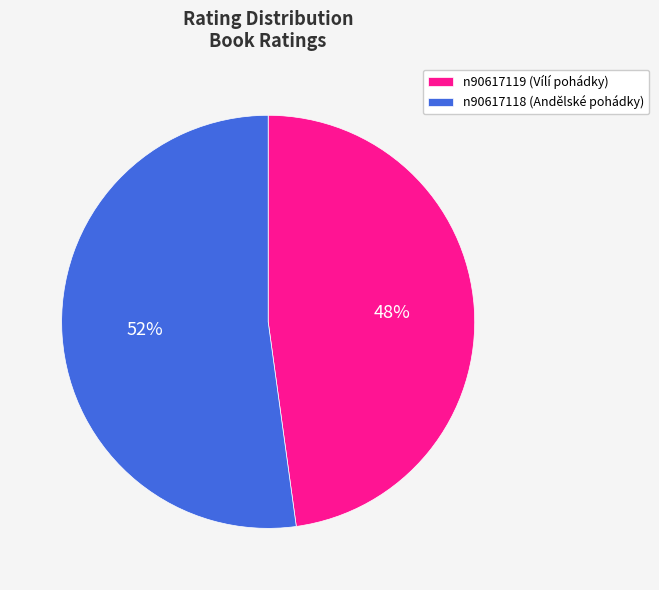

Which category has the smallest portion of the pie?

n90617119